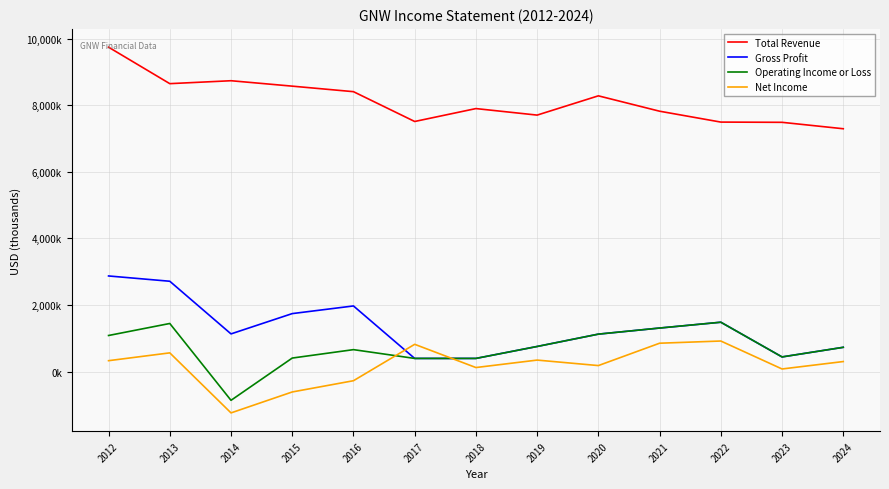

What is the sum of all Net Income values?

2347000